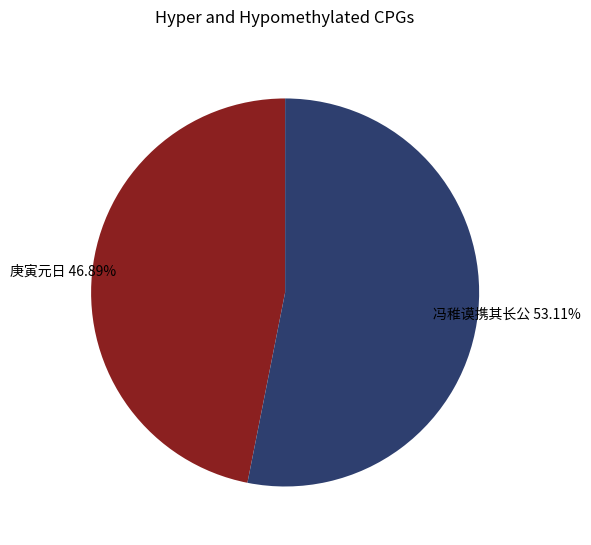

Is there any slice that represents more than half of the pie?

Yes